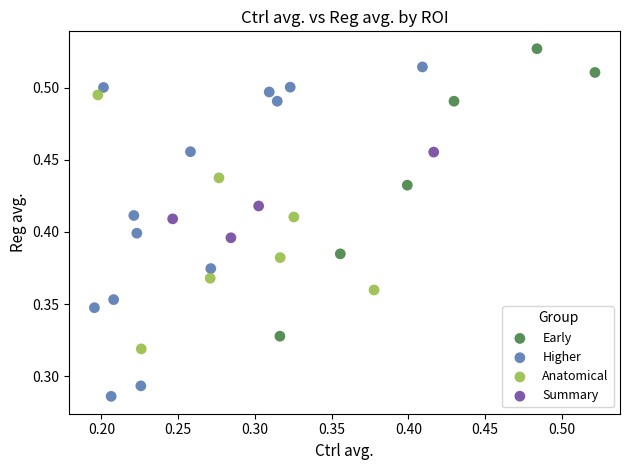

What are all the series names shown in the legend?

Early, Higher, Anatomical, Summary